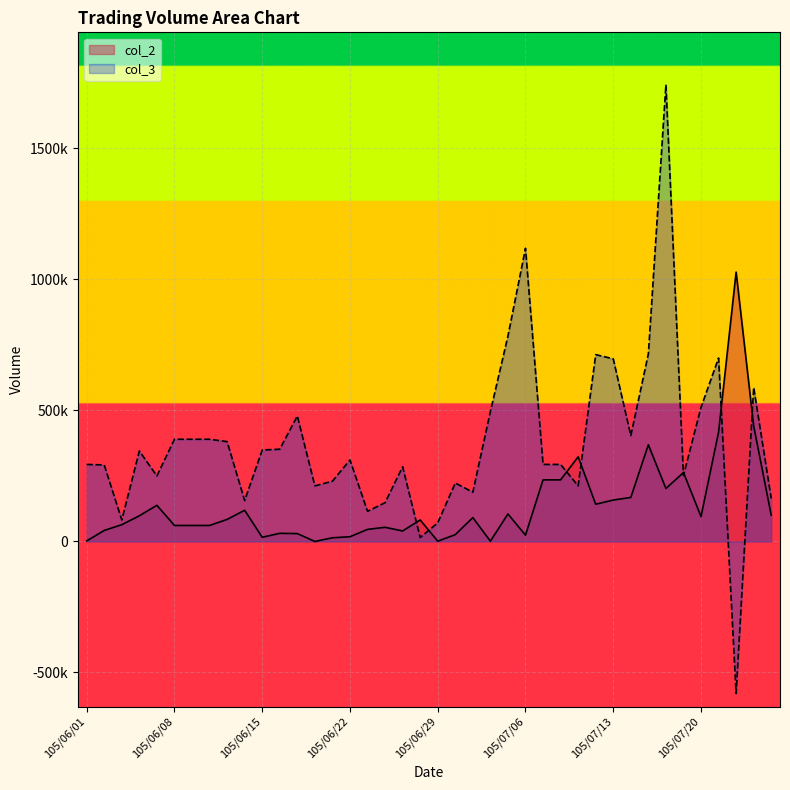

Rank the series by their average value, from lowest to highest.

col_2, col_3